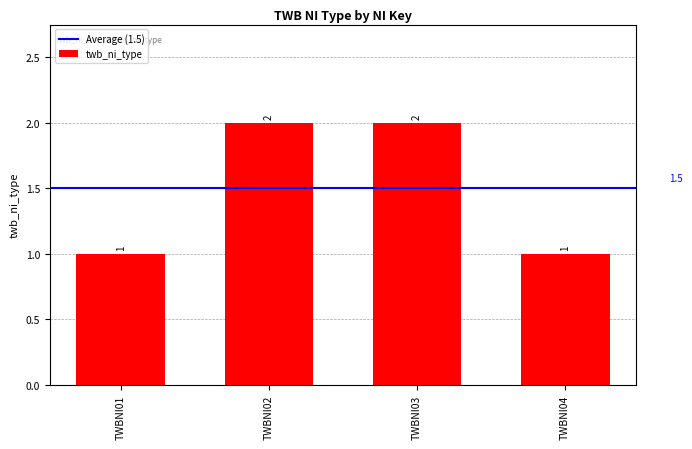

True or false: the data shows 1 at TWBNI04.

True